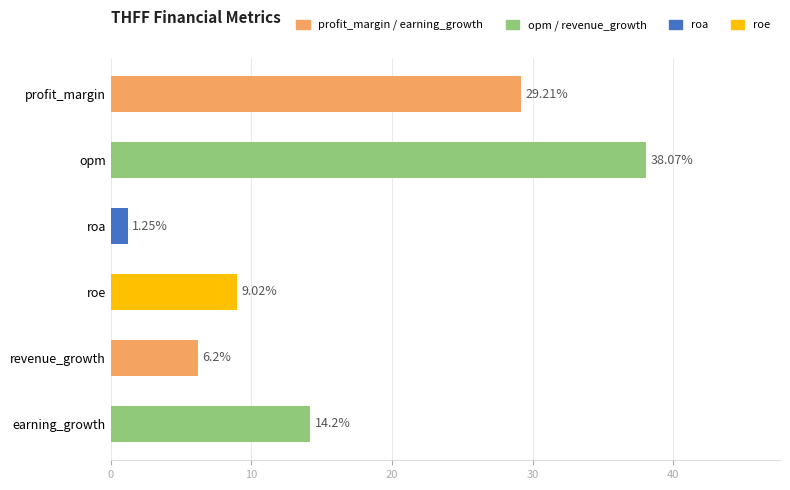

Which category has the lowest value across all series?

roa